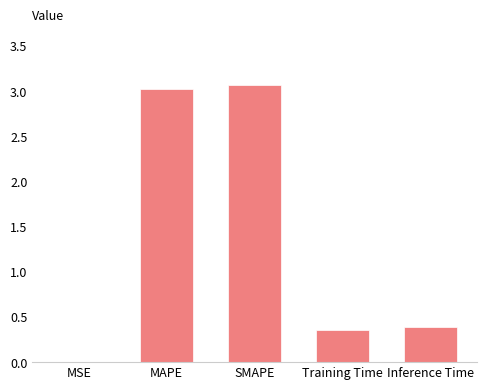

What is the maximum value shown in the chart?

3.1